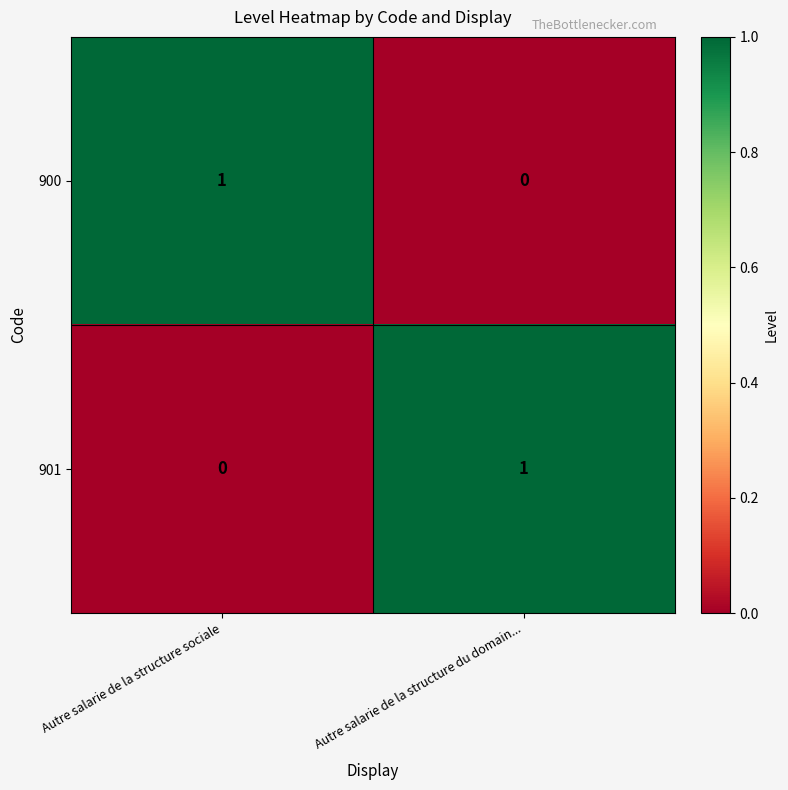

How many categories are shown in the chart?

2